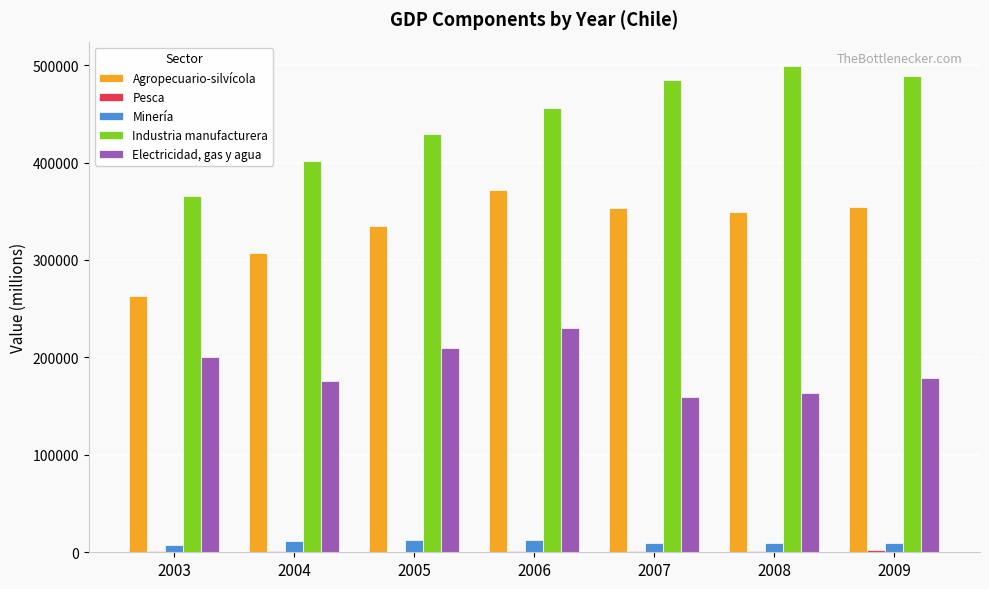

Does the chart contain stacked bars?

No